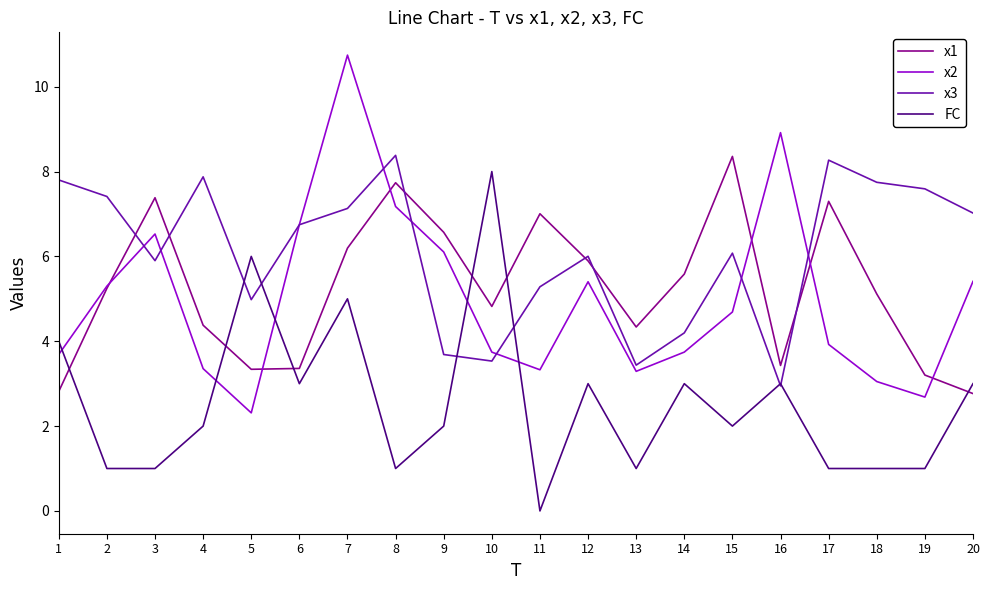

Is it true that FC equals 1.4 at 6?

False